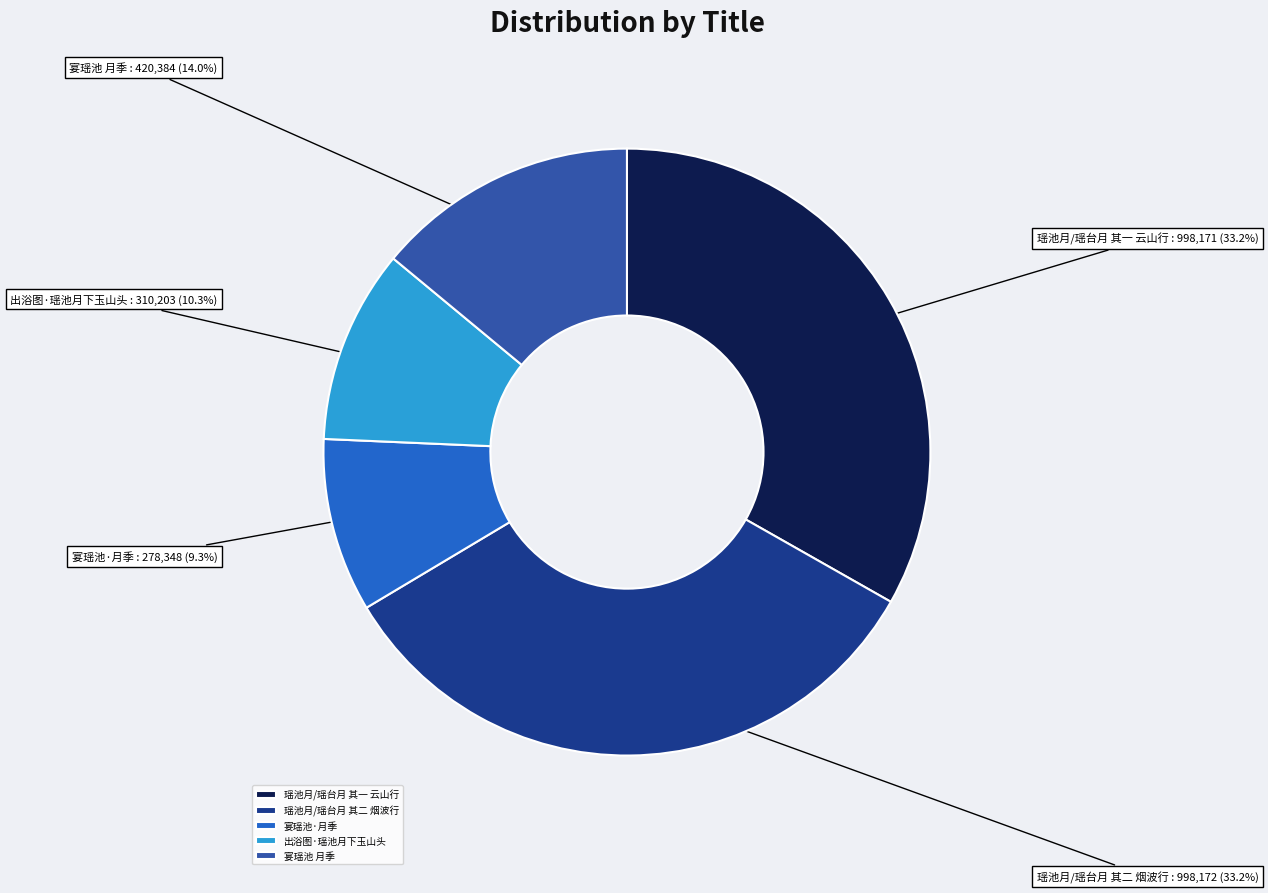

What percentage is NOT represented by 瑶池月/瑶台月 其一 云山行?

66.8%